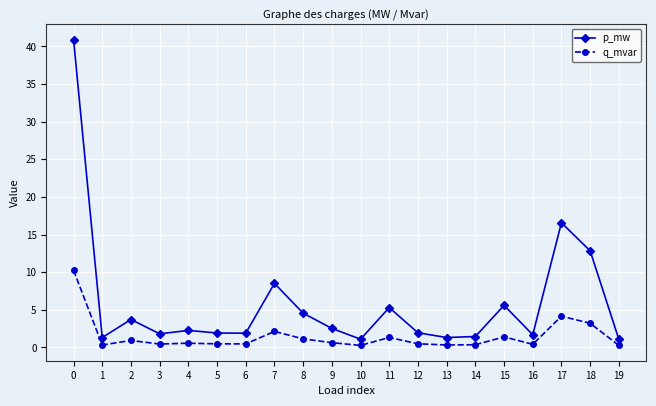

True or false: q_mvar has a value of 0.9 at 2.

True